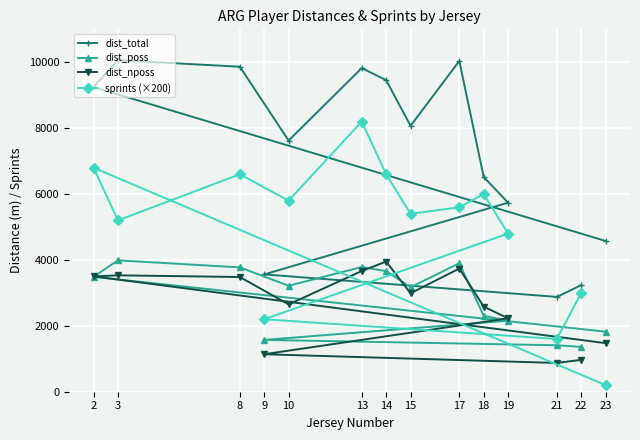

At which category does the chart reach its minimum across all series?

23